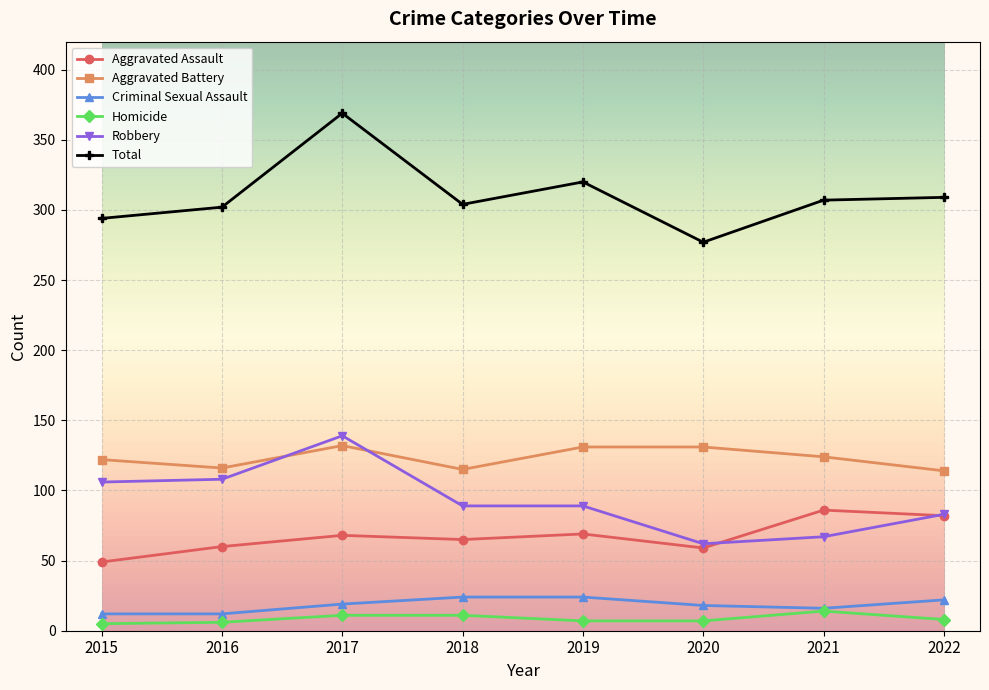

At which category does Aggravated Battery reach its first local peak?

2017